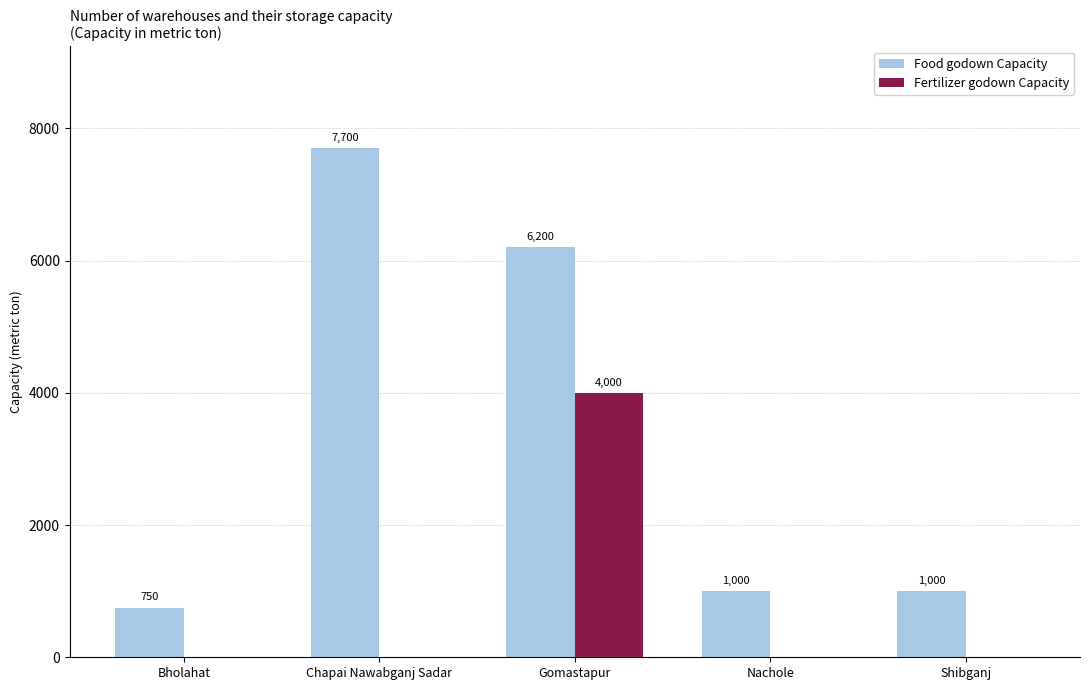

What is the sum of all Food godown Capacity values?

16650